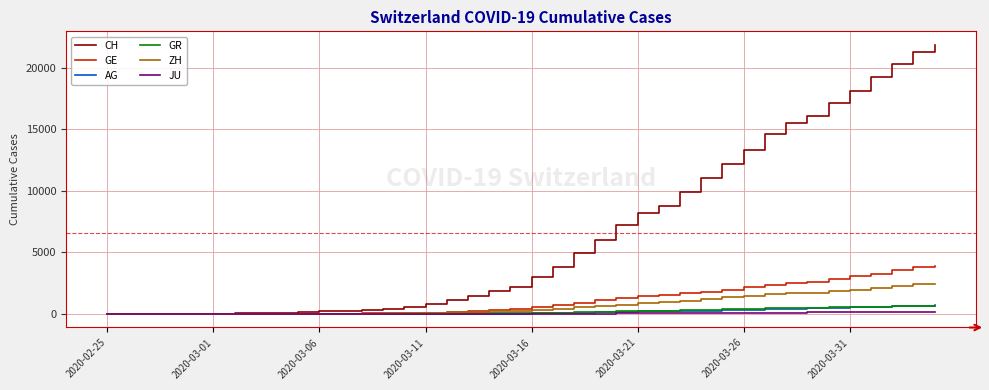

How many lines are shown in the chart?

6